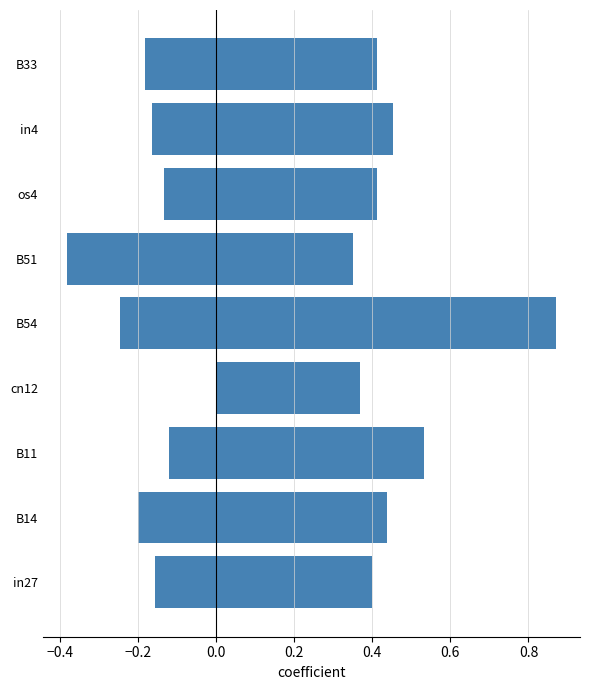

At how many categories does at least one series exceed 0?

9